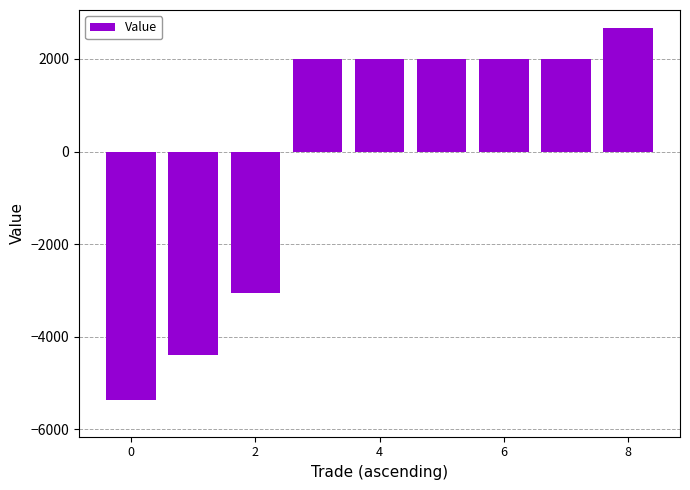

How many values are above zero?

6